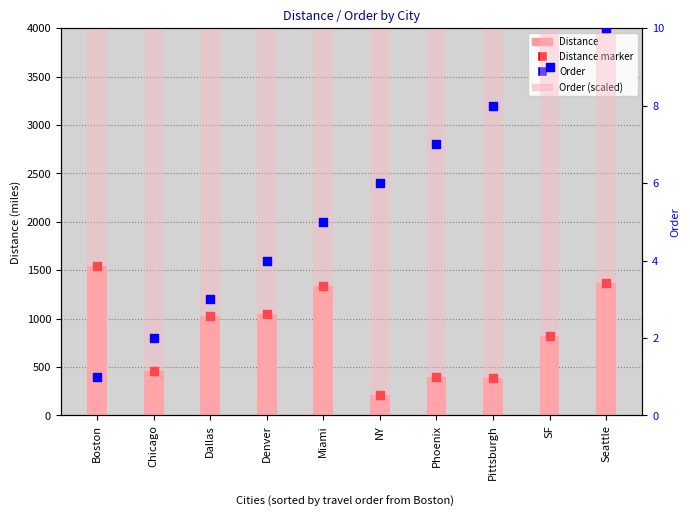

Which series has the largest total across all categories?

Order (scaled)